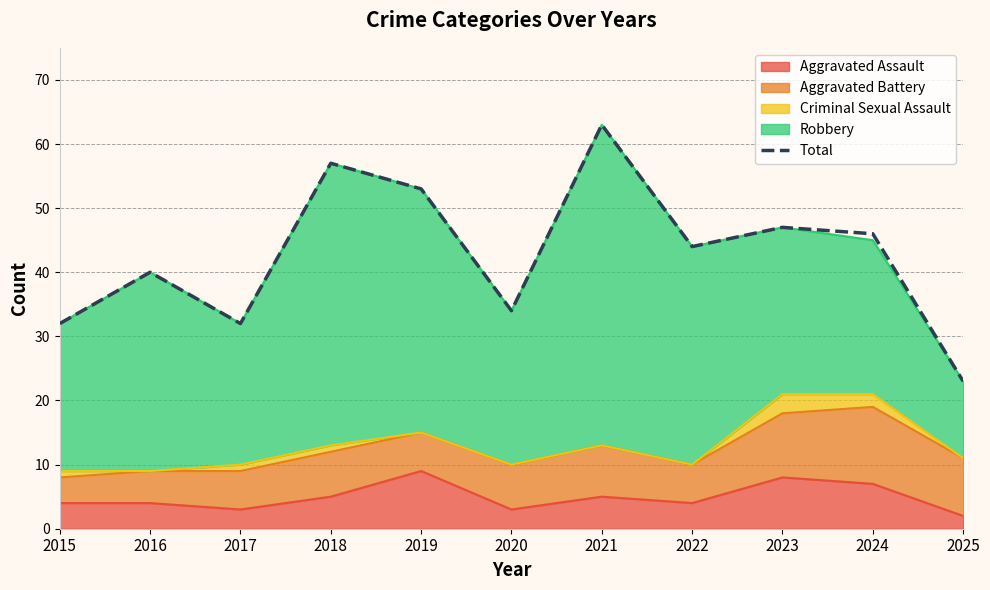

What is the change in value from 2018 to 2022?

-13